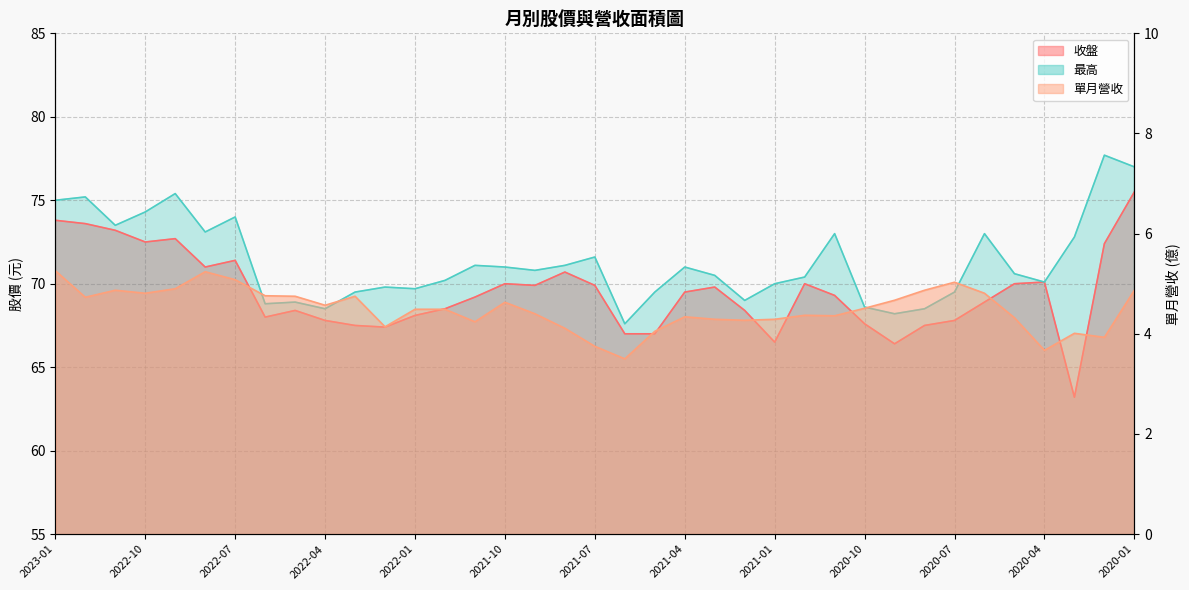

What is the minimum value shown in the chart?

3.5